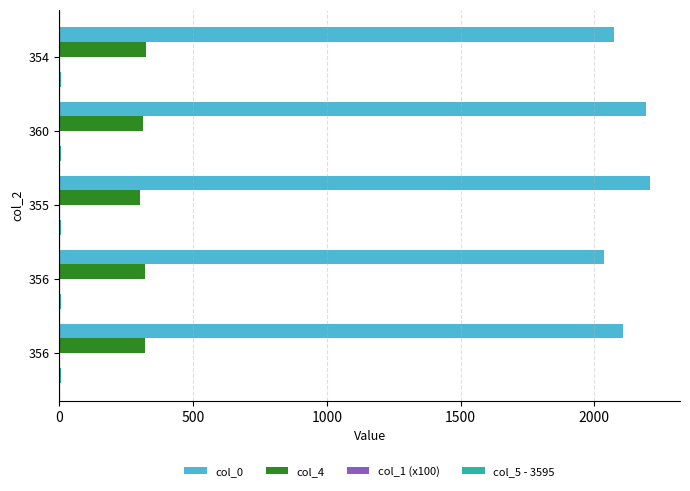

Reading left to right, extract all data points from this chart.

col_0: 2108.0	2038.0	2210.0	2194.0	2073.0
col_4: 320.0	319.0	300.0	312.0	324.0
col_1 (x100): 0.2	0.2	0.2	0.2	0.2
col_5 - 3595: 6.7	5.0	5.2	5.0	5.0